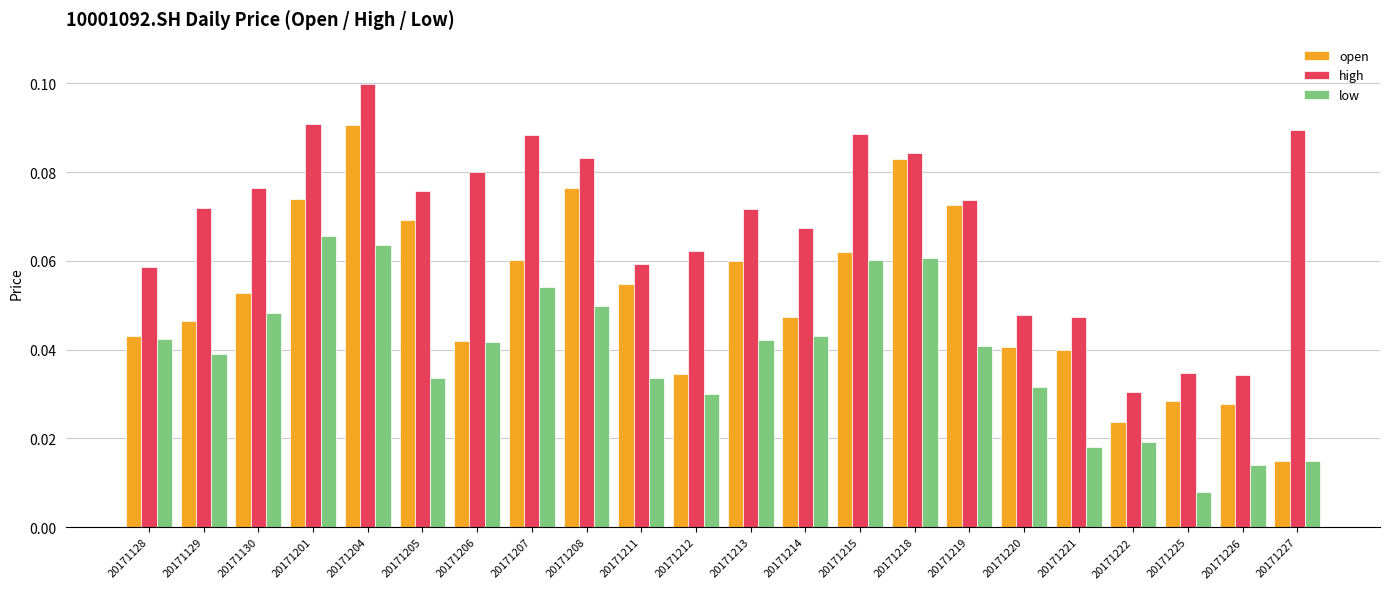

Which label corresponds to the largest value in the chart?

20171204